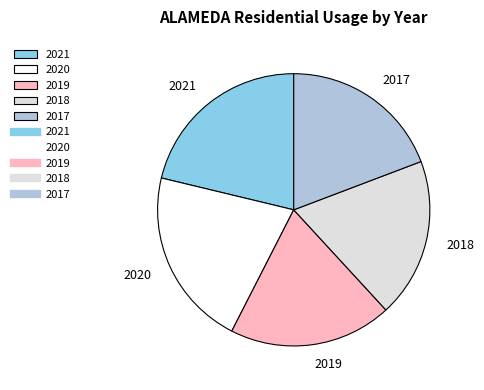

What is the ratio of the value at 2021 to the value at 2017?

1.1